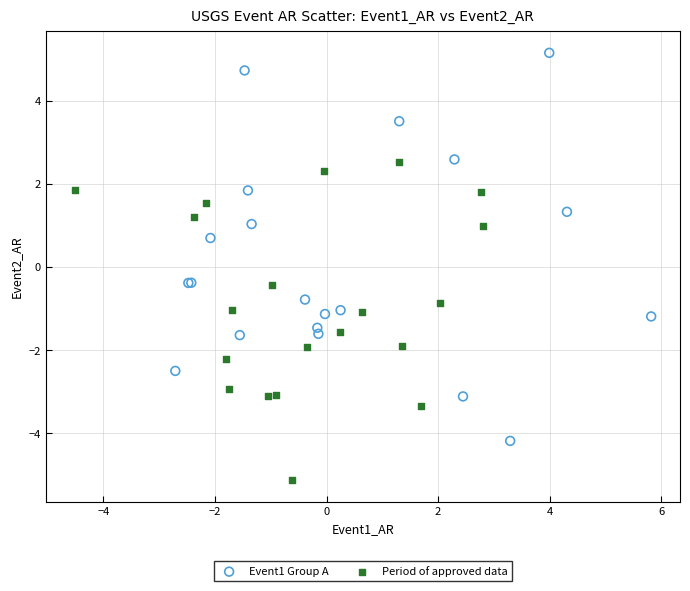

Which series contains the highest Y value?

Event1 Group A